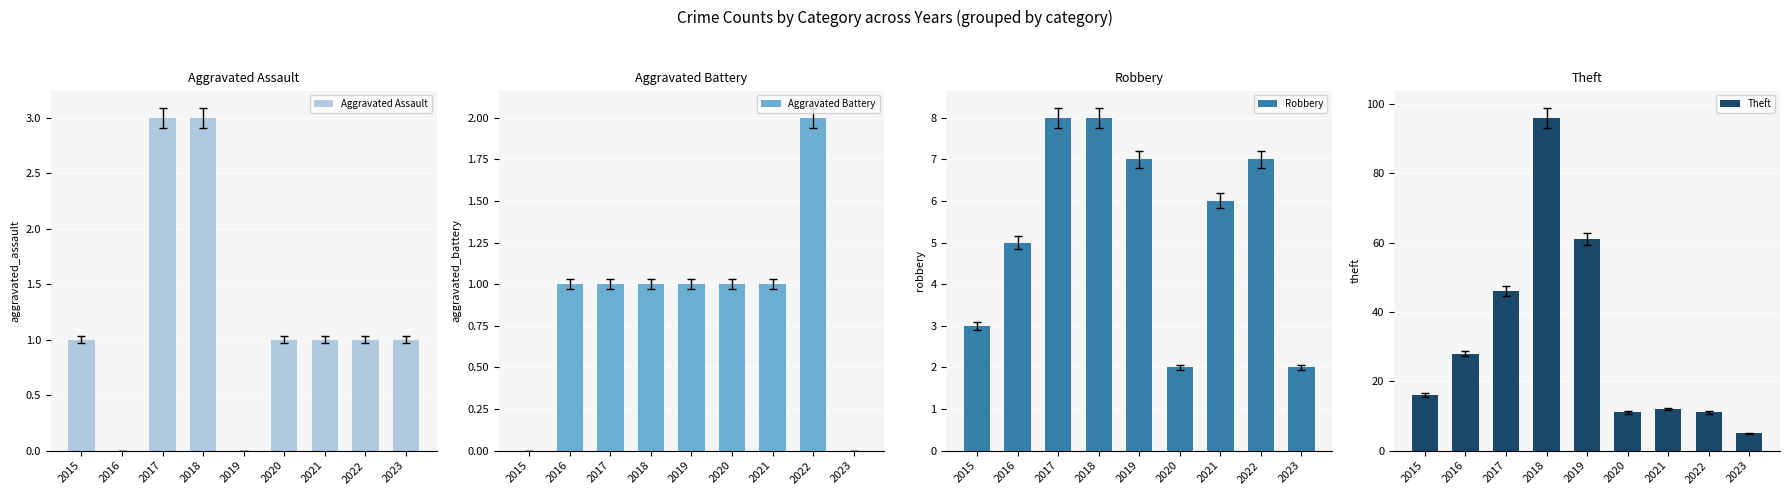

Is it true that Theft equals 17 at 2022?

False